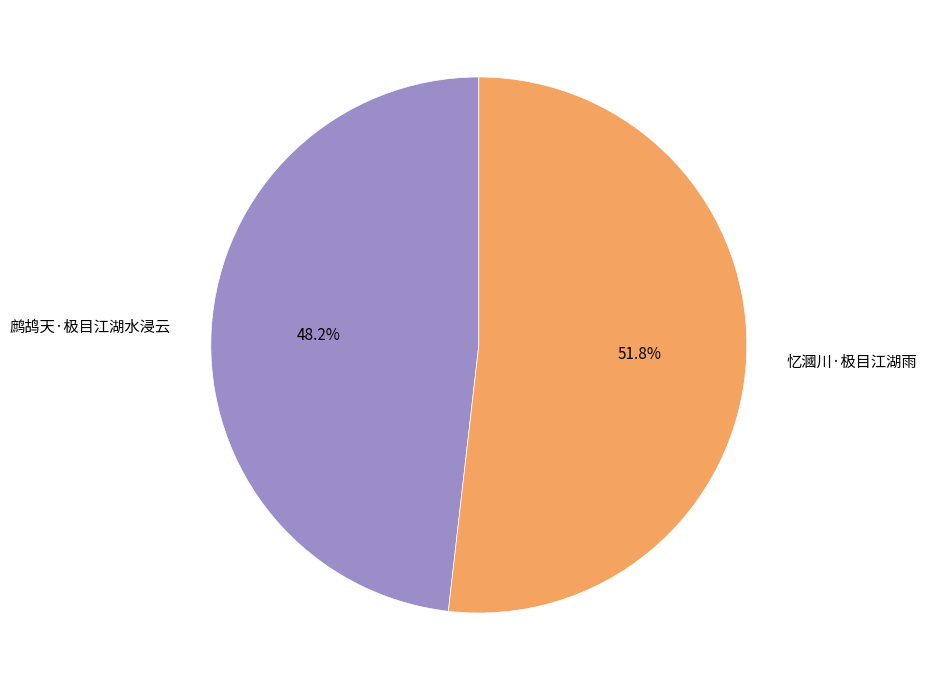

What is the largest slice in the pie chart?

忆漍川·极目江湖雨